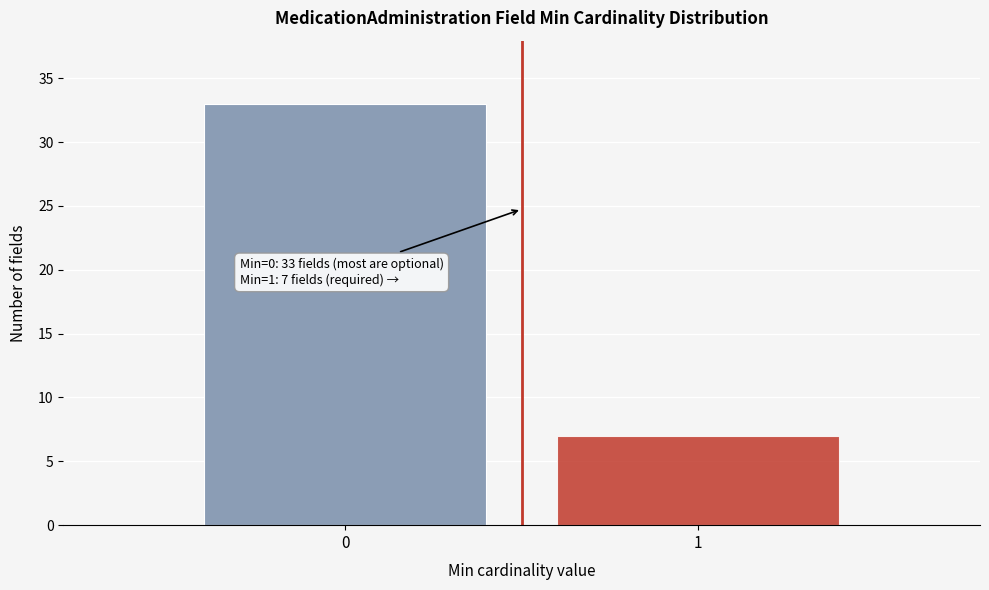

Reading left to right, extract all data points from this chart.

0=33	1=7